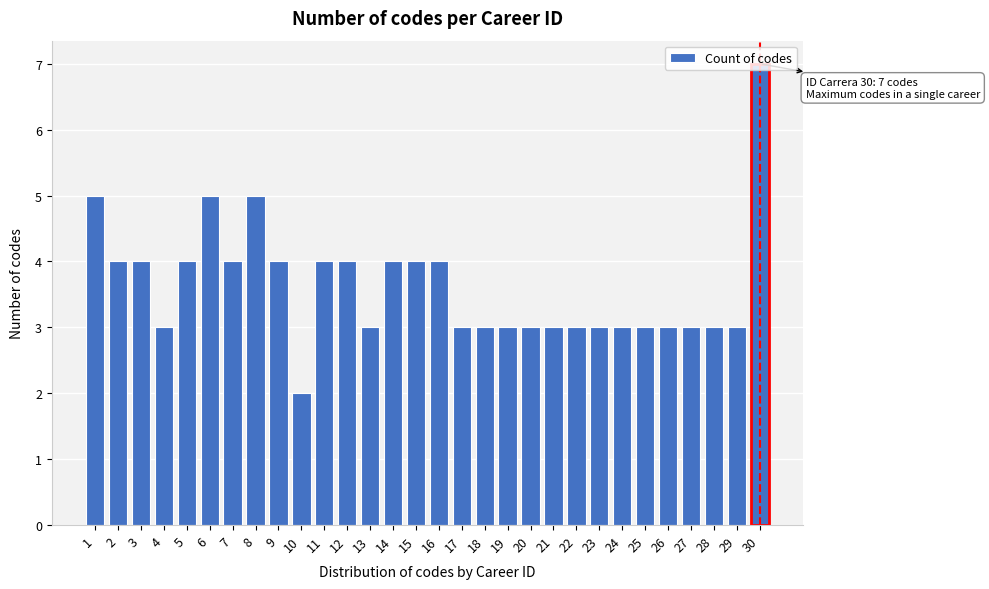

At which category does the chart reach its minimum across all series?

10